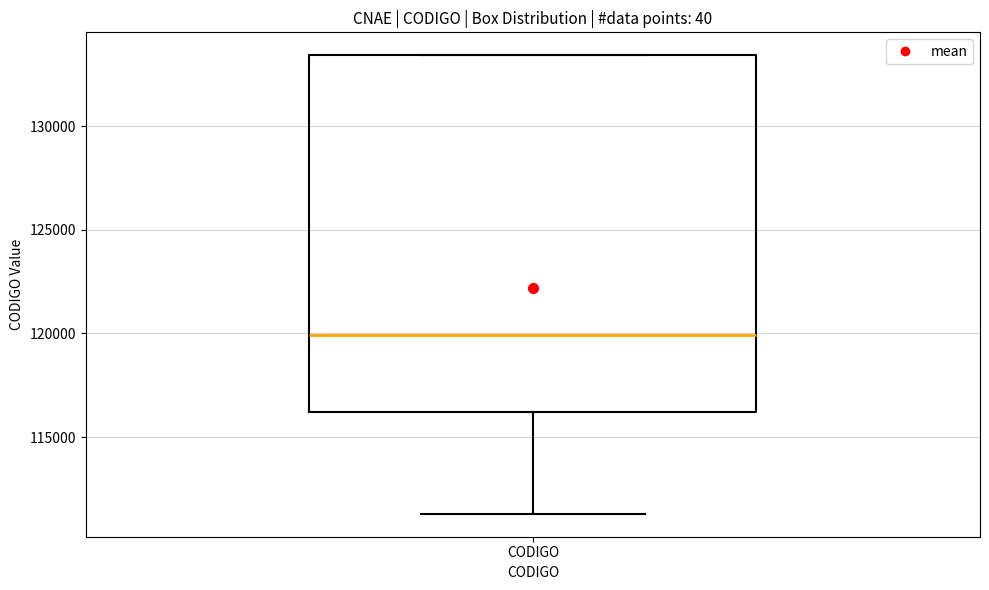

Where does the median line of the box for CODIGO sit on the y-axis? The values are not printed on the chart, so give them approximately, as read against the axis.

120000